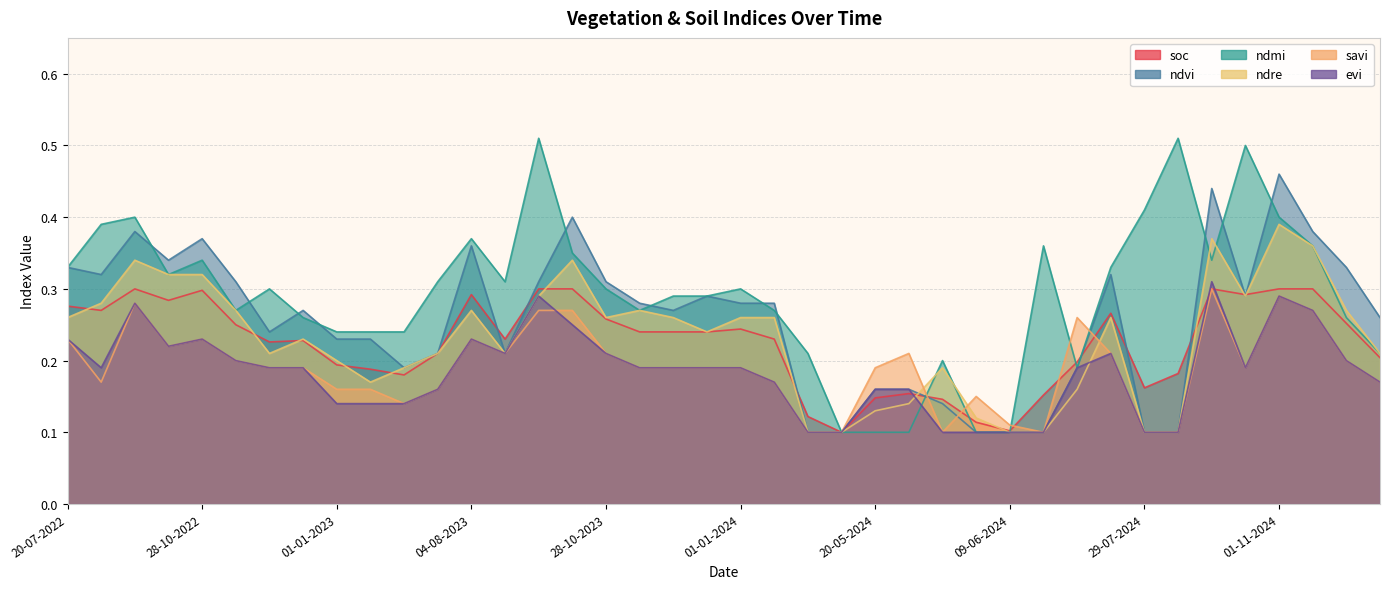

Reading left to right, transcribe all the data shown in this chart.

ndvi: 0.3	0.3	0.4	0.3	0.4	0.3	0.2	0.3	0.2	0.2	0.2	0.2	0.4	0.2	0.3	0.4	0.3	0.3	0.3	0.3	0.3	0.3	0.1	0.1	0.2	0.2	0.1	0.1	0.1	0.1	0.2	0.3	0.1	0.1	0.4	0.3	0.5	0.4	0.3	0.3
evi: 0.2	0.2	0.3	0.2	0.2	0.2	0.2	0.2	0.1	0.1	0.1	0.2	0.2	0.2	0.3	0.2	0.2	0.2	0.2	0.2	0.2	0.2	0.1	0.1	0.2	0.2	0.1	0.1	0.1	0.1	0.2	0.2	0.1	0.1	0.3	0.2	0.3	0.3	0.2	0.2
savi: 0.2	0.2	0.3	0.2	0.2	0.2	0.2	0.2	0.2	0.2	0.1	0.2	0.2	0.2	0.3	0.3	0.2	0.2	0.2	0.2	0.2	0.2	0.1	0.1	0.2	0.2	0.1	0.1	0.1	0.1	0.3	0.2	0.1	0.1	0.3	0.2	0.3	0.3	0.2	0.2
ndre: 0.3	0.3	0.3	0.3	0.3	0.3	0.2	0.2	0.2	0.2	0.2	0.2	0.3	0.2	0.3	0.3	0.3	0.3	0.3	0.2	0.3	0.3	0.1	0.1	0.1	0.1	0.2	0.1	0.1	0.1	0.2	0.3	0.1	0.1	0.4	0.3	0.4	0.4	0.3	0.2
ndmi: 0.3	0.4	0.4	0.3	0.3	0.3	0.3	0.3	0.2	0.2	0.2	0.3	0.4	0.3	0.5	0.3	0.3	0.3	0.3	0.3	0.3	0.3	0.2	0.1	0.1	0.1	0.2	0.1	0.1	0.4	0.2	0.3	0.4	0.5	0.3	0.5	0.4	0.4	0.3	0.2
soc: 0.3	0.3	0.3	0.3	0.3	0.2	0.2	0.2	0.2	0.2	0.2	0.2	0.3	0.2	0.3	0.3	0.3	0.2	0.2	0.2	0.2	0.2	0.1	0.1	0.1	0.2	0.1	0.1	0.1	0.2	0.2	0.3	0.2	0.2	0.3	0.3	0.3	0.3	0.3	0.2